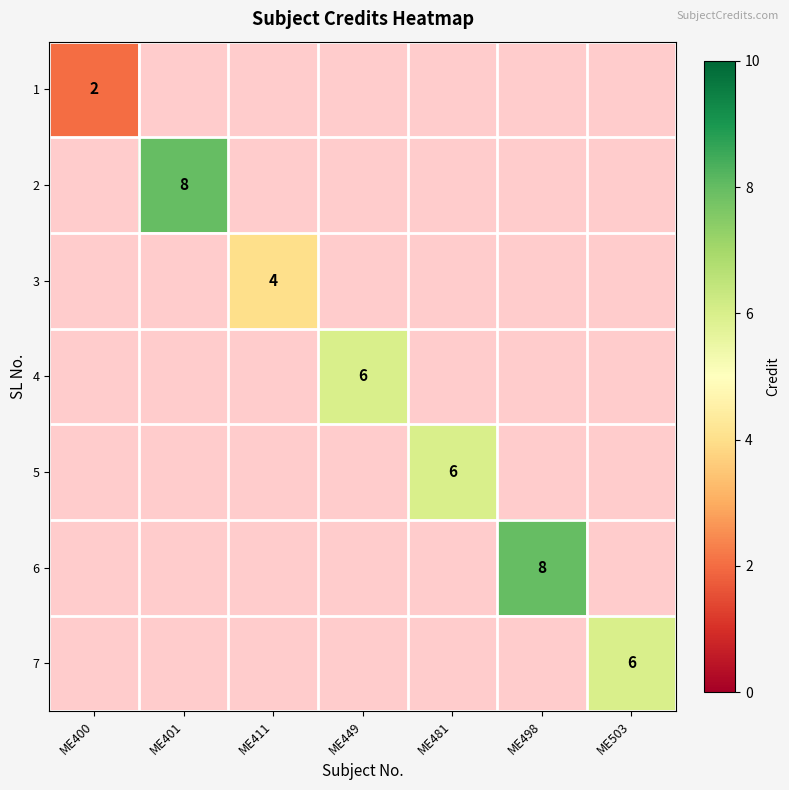

What is the greatest value displayed?

8.0